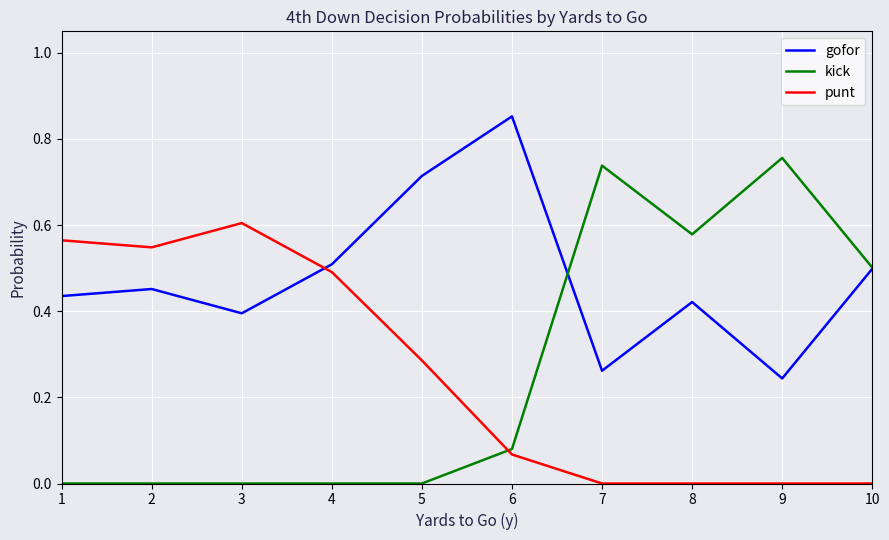

List the series in order of their peak value, highest first.

gofor, kick, punt